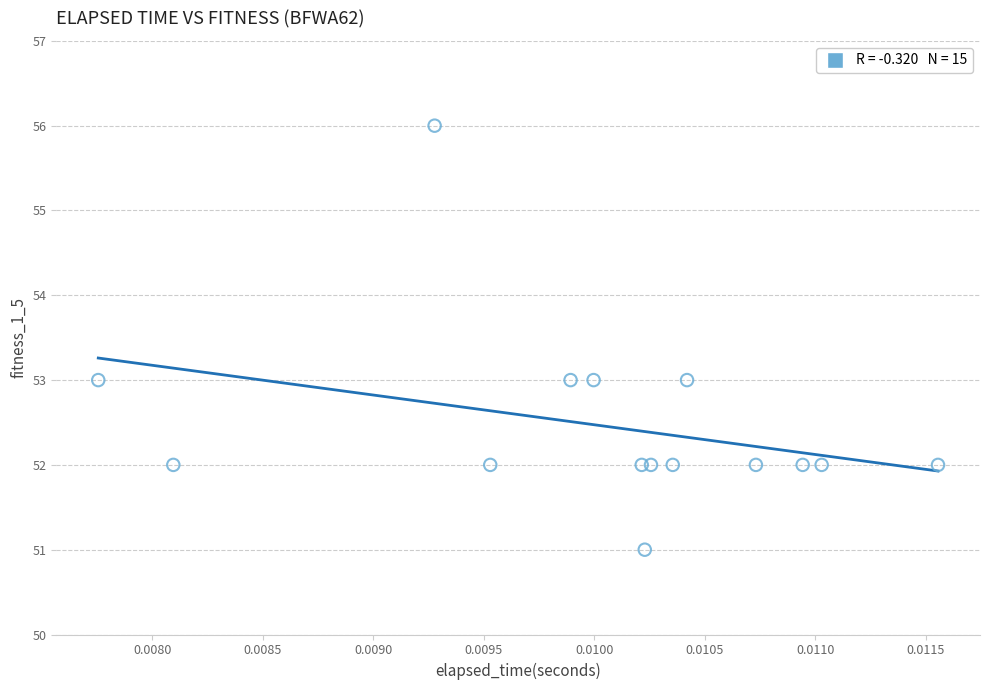

What is the range of Y values (max minus min)?

5